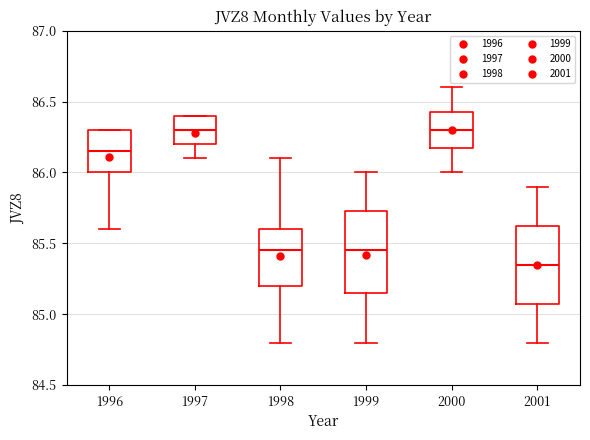

Reading left to right, read every box against the y-axis: the position of its median line, the range the box covers, and the ends of its whiskers. The values are not printed on the chart, so give them approximately, as read against the axis.

1996: median 86.15, box 86.00 to 86.30, whiskers 85.60 to 86.30
1997: median 86.30, box 86.20 to 86.40, whiskers 86.10 to 86.40
1998: median 85.45, box 85.20 to 85.60, whiskers 84.80 to 86.10
1999: median 85.45, box 85.15 to 85.75, whiskers 84.80 to 86.00
2000: median 86.30, box 86.20 to 86.45, whiskers 86.00 to 86.60
2001: median 85.35, box 85.10 to 85.65, whiskers 84.80 to 85.90